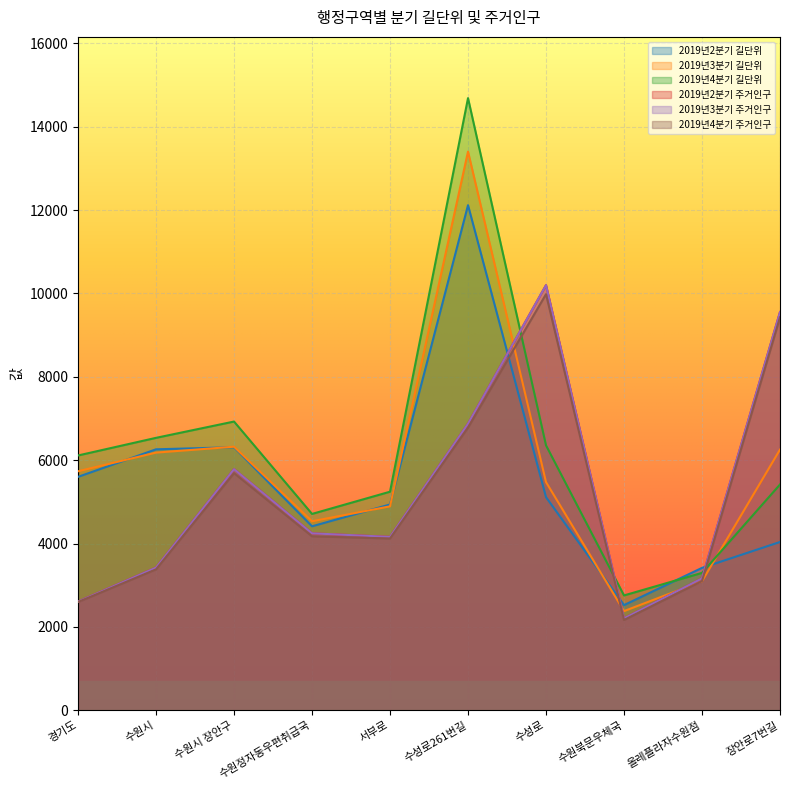

What is the approximate value of 2019년2분기 길단위 at 수원시?

6262